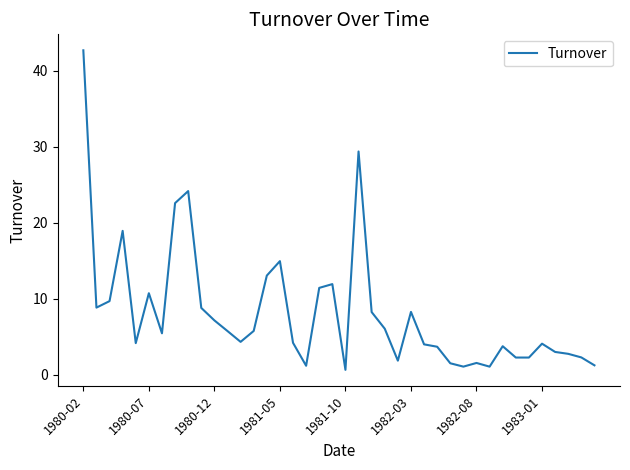

What is the greatest value displayed?

42.7